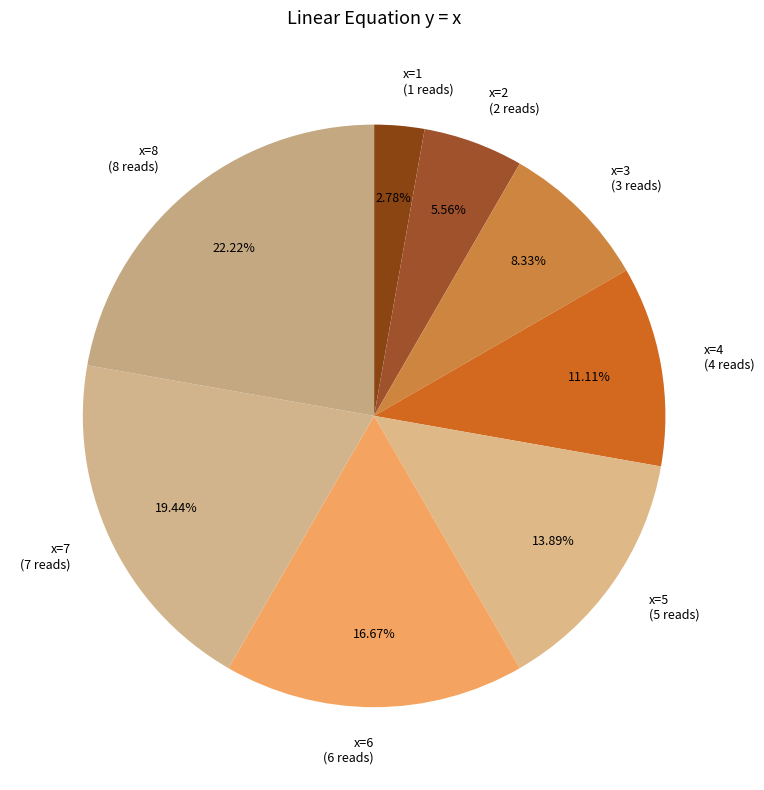

Combined, do x=4 (4 reads) and x=7 (7 reads) account for over 50%?

No